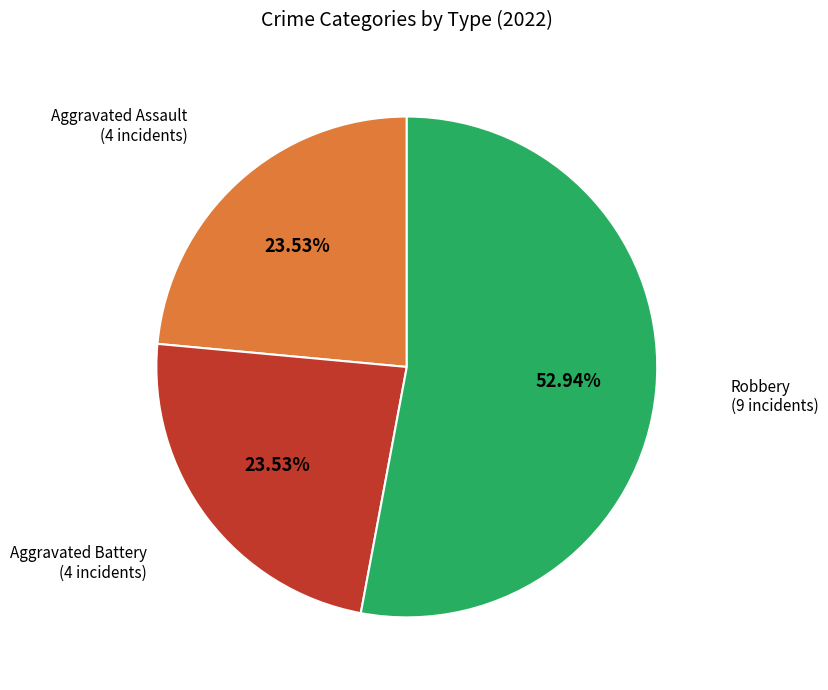

How many segments does this pie chart have?

3